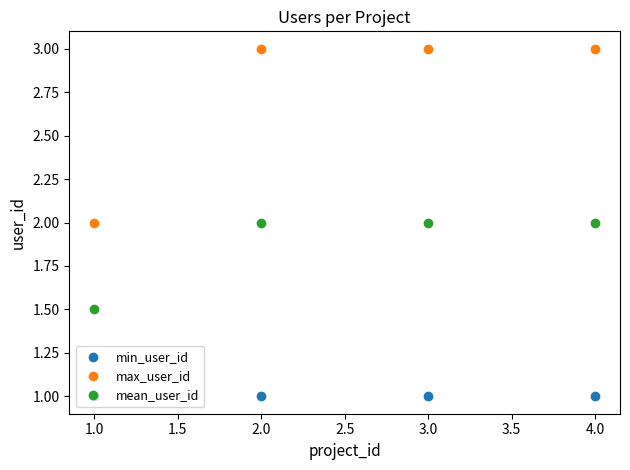

What is the minimum value for mean_user_id?

1.5